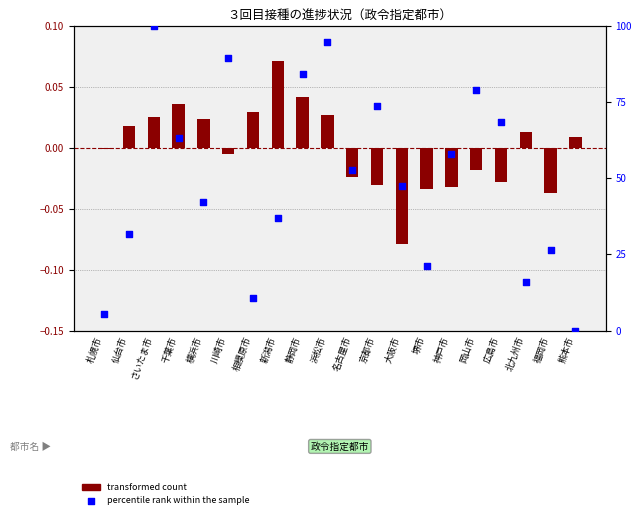

Which series has the widest spread of Y values?

percentile rank within the sample